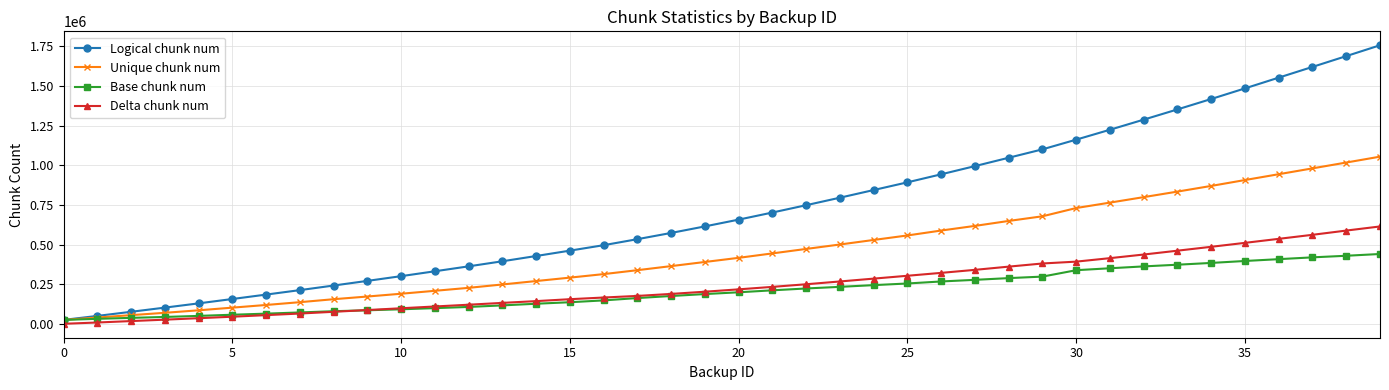

What is the smallest value displayed?

34